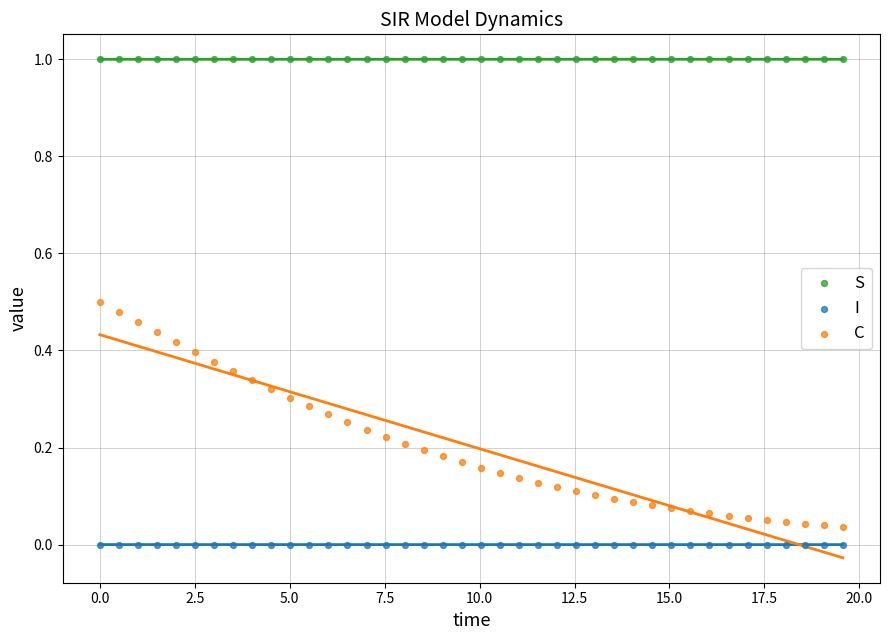

Which series reaches the minimum Y coordinate?

I